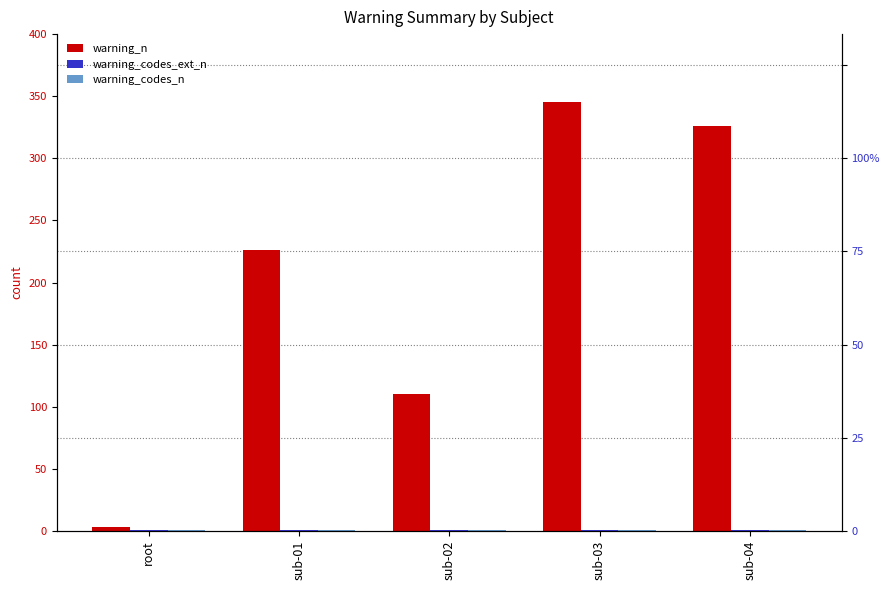

What position from the right is sub-04?

1